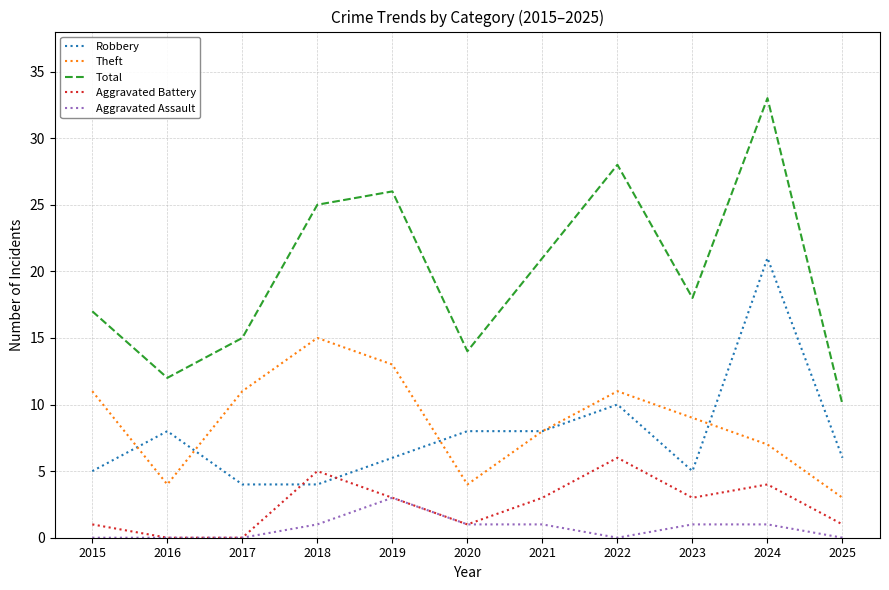

What is the difference between the highest and lowest values at 2018?

24